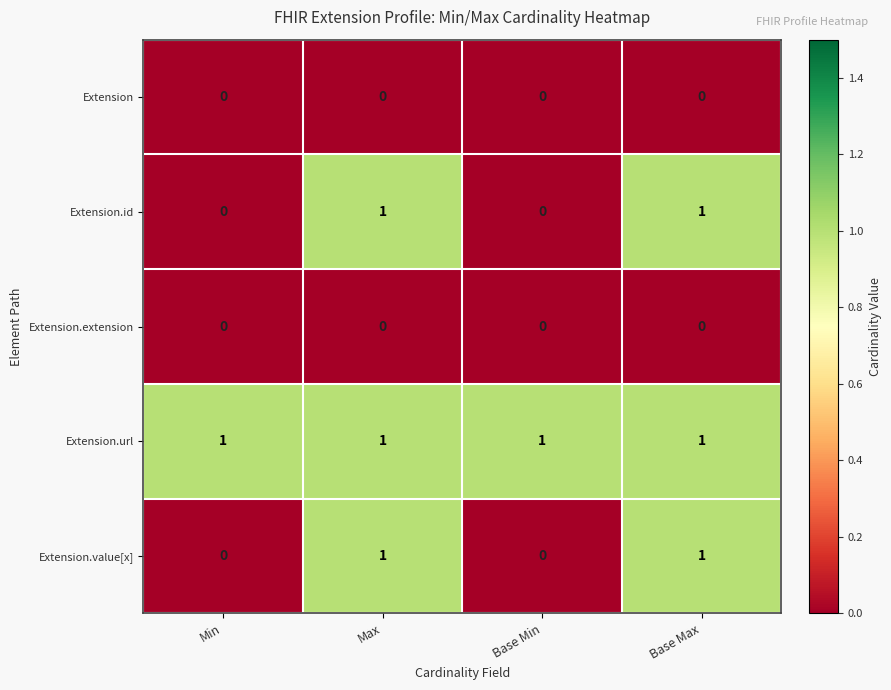

How many Extension.value[x] values are between 0 and 1?

4